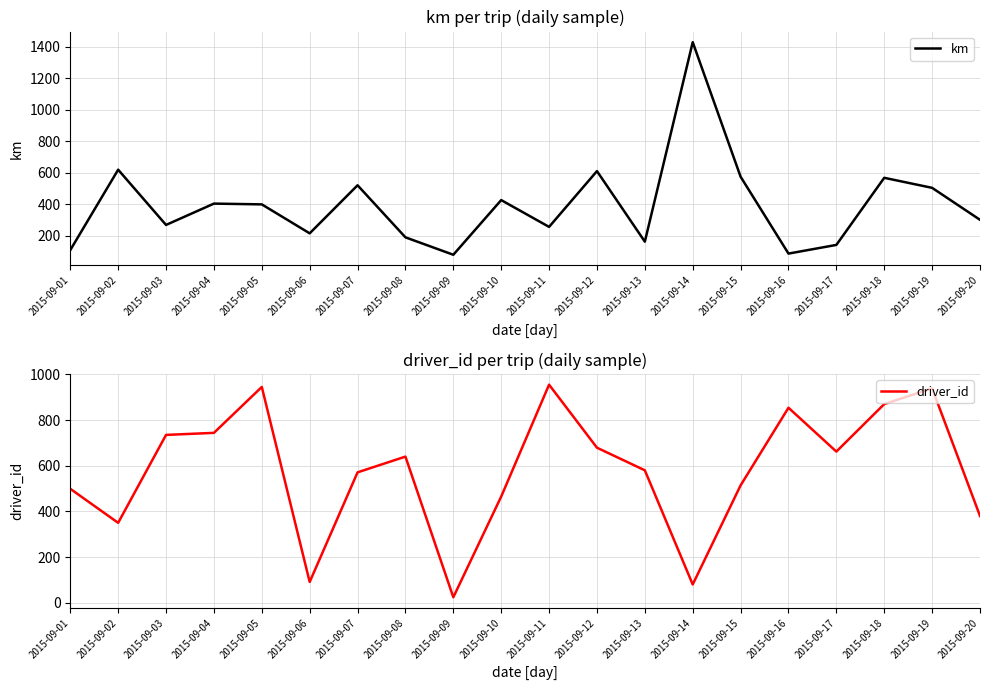

Reading left to right, extract all data points from this chart.

km: 2015-09-01=110.3	2015-09-02=619.7	2015-09-03=269.5	2015-09-04=404.8	2015-09-05=399.9	2015-09-06=216.3	2015-09-07=520.9	2015-09-08=191.0	2015-09-09=80.6	2015-09-10=427.1	2015-09-11=257.2	2015-09-12=610.7	2015-09-13=163.6	2015-09-14=1427.7	2015-09-15=575.1	2015-09-16=88.0	2015-09-17=143.0	2015-09-18=568.3	2015-09-19=504.6	2015-09-20=302.1
driver_id: 2015-09-01=499.0	2015-09-02=350.0	2015-09-03=735.0	2015-09-04=744.0	2015-09-05=945.0	2015-09-06=91.0	2015-09-07=571.0	2015-09-08=640.0	2015-09-09=24.0	2015-09-10=465.0	2015-09-11=955.0	2015-09-12=679.0	2015-09-13=580.0	2015-09-14=80.0	2015-09-15=514.0	2015-09-16=854.0	2015-09-17=662.0	2015-09-18=870.0	2015-09-19=939.0	2015-09-20=380.0